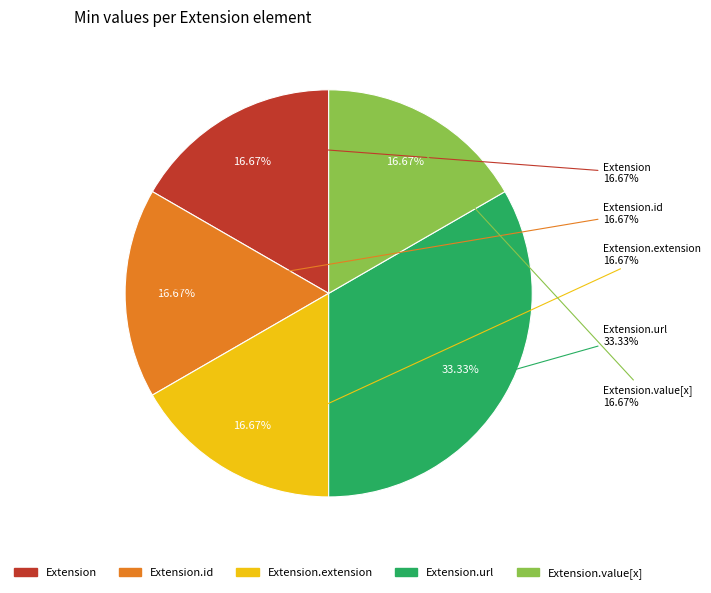

What is the largest slice in the pie chart?

Extension.url